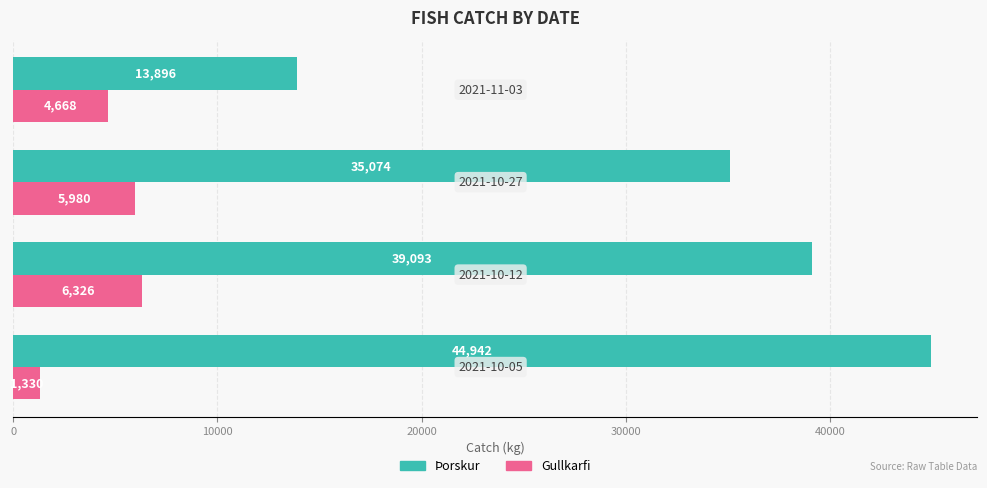

What is the average value of the Gullkarfi series?

4576